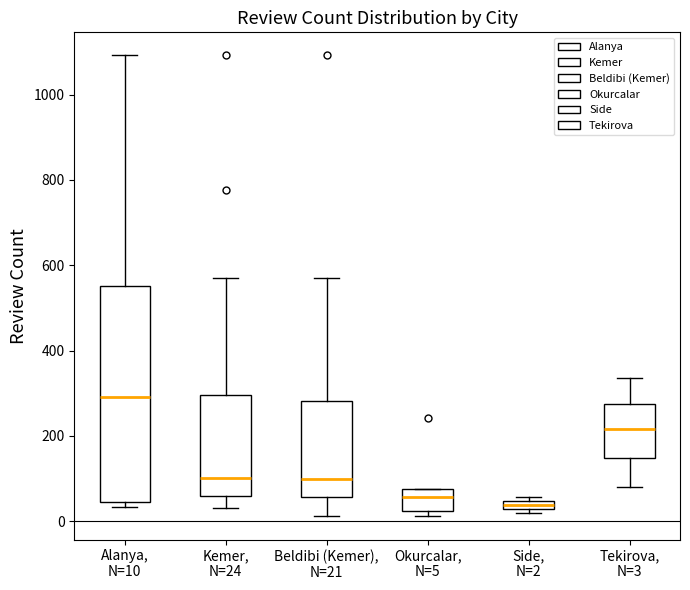

Comparing the boxes themselves (not the whiskers), which one is the tallest?

Alanya, N=10